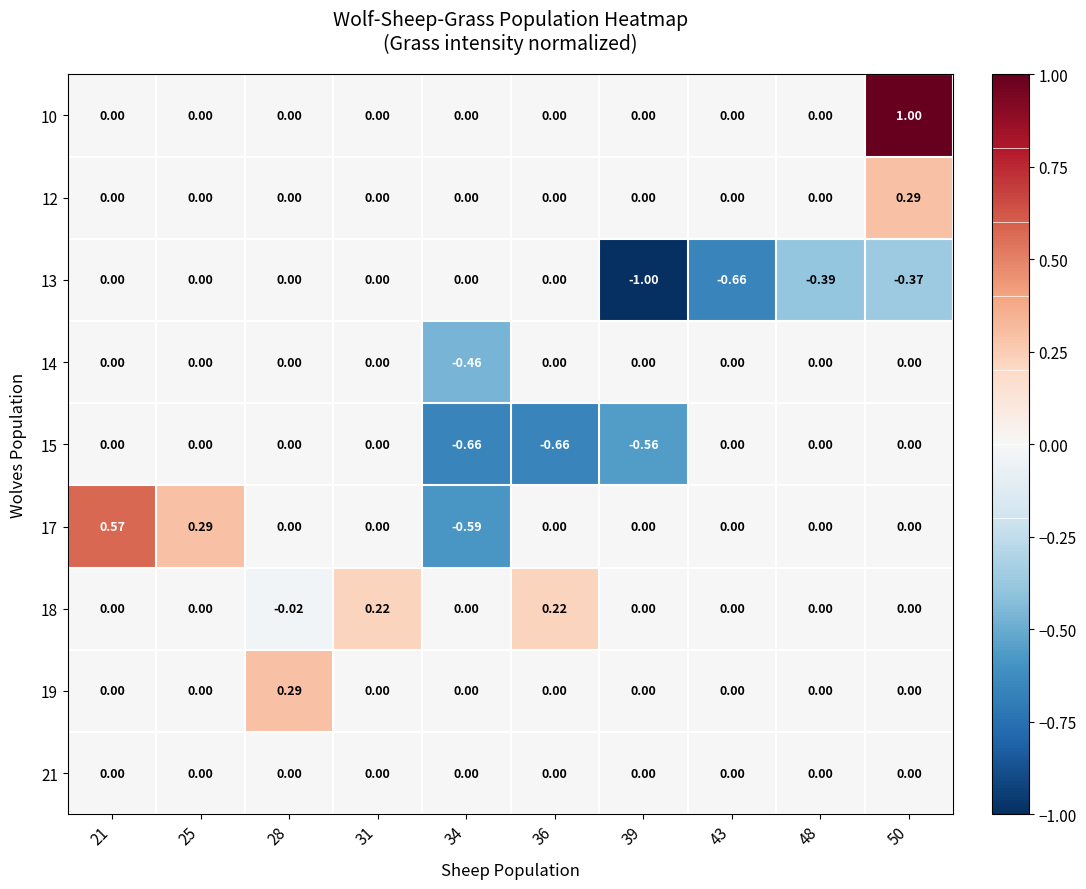

What is the maximum value shown in the chart?

1.0